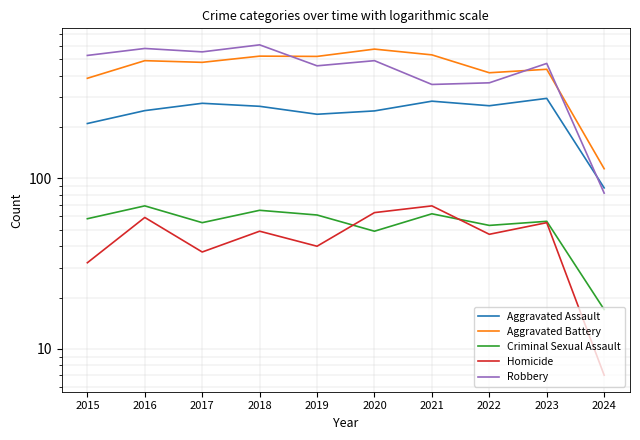

Reading right to left, transcribe all the data shown in this chart.

Aggravated Assault: 88	295	267	284	249	238	265	276	250	210
Aggravated Battery: 114	437	417	531	574	520	522	480	491	387
Criminal Sexual Assault: 17	56	53	62	49	61	65	55	69	58
Homicide: 7	55	47	69	63	40	49	37	59	32
Robbery: 82	473	364	356	491	458	608	553	579	527